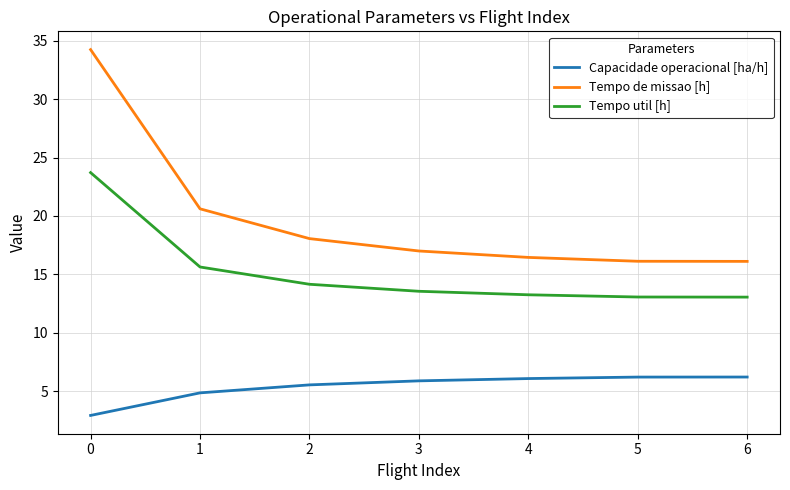

Does the chart display data point markers on the line(s)?

No